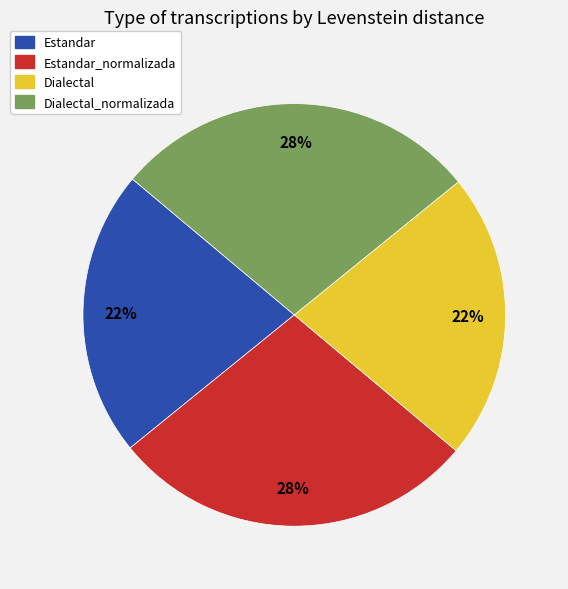

To the nearest percent, what is the difference between the largest and smallest slice percentages?

6%